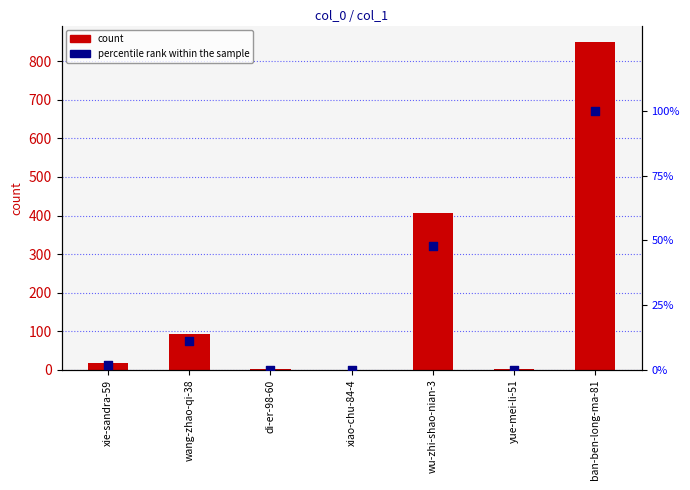

Which series contains the lowest Y value?

count